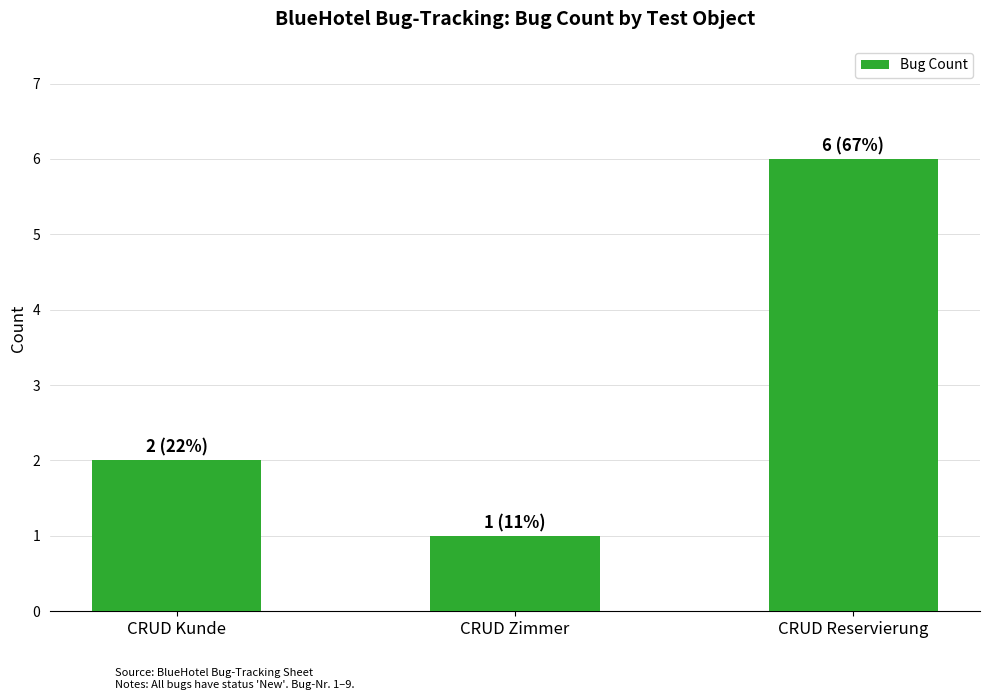

Is it true that the value at CRUD Reservierung is 6?

True